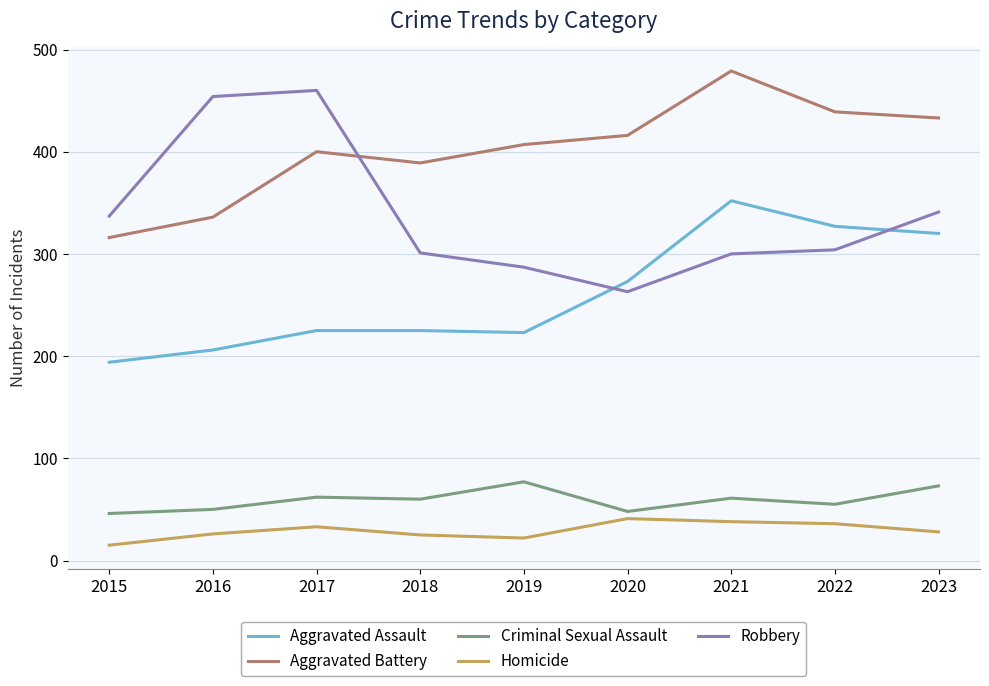

What is the maximum value shown in the chart?

479